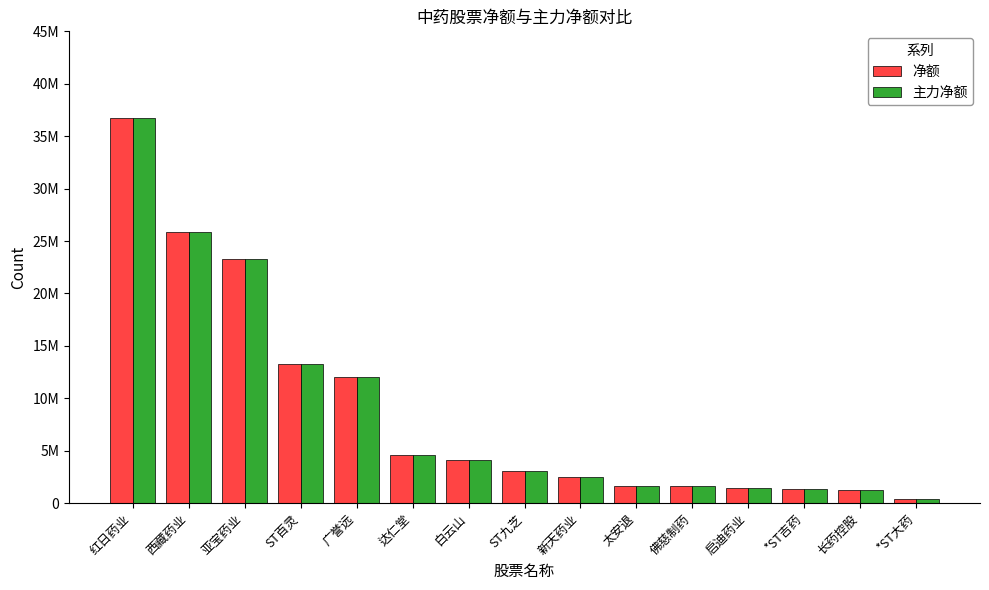

Reading left to right, extract all data points from this chart.

净额: 36765523	25850506	23287933	13231454	11988096	4570391	4138293	3076495	2481549	1651160	1624718	1473471	1375822	1253301	385748
主力净额: 36765523	25850506	23287933	13231454	11988096	4570391	4138293	3076495	2481549	1651160	1624718	1473471	1375822	1253301	385748